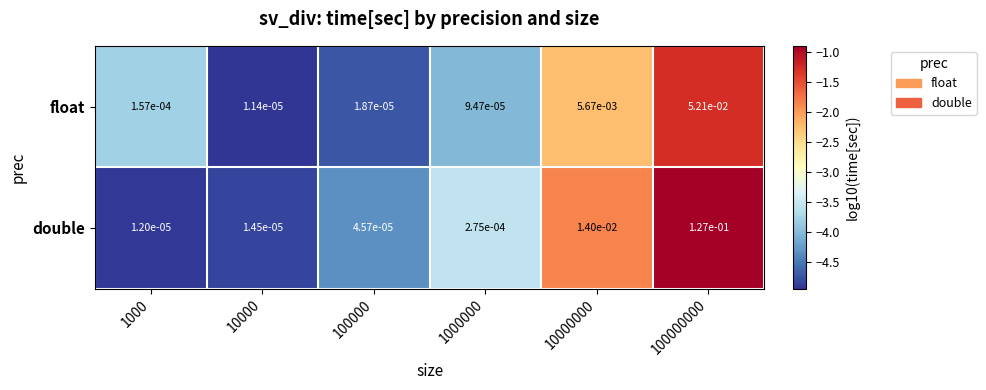

Rank the series by their maximum value, from lowest to highest.

float, double